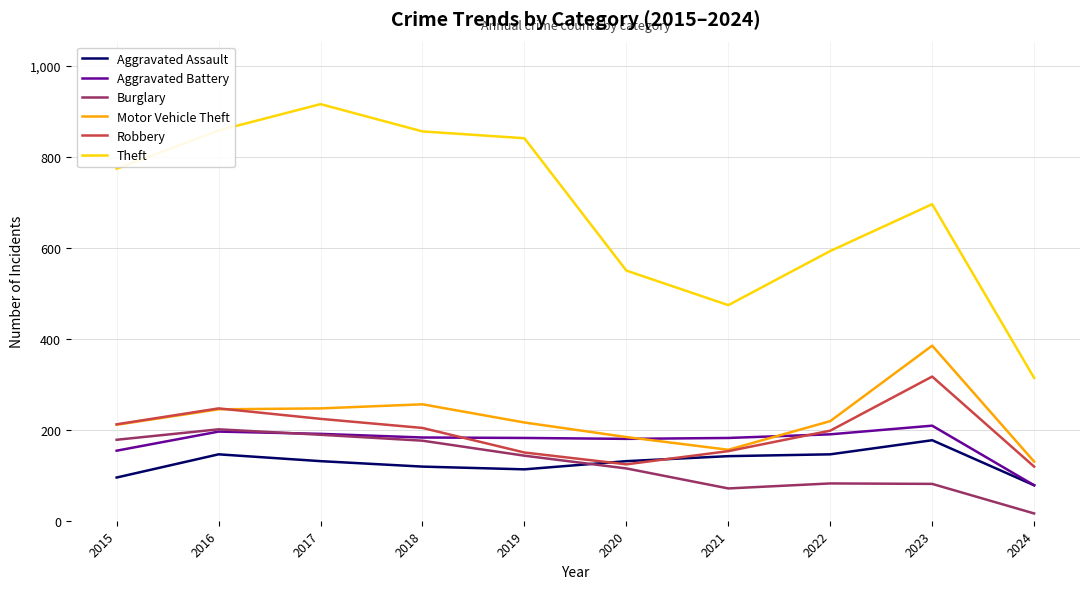

What is the difference between the second highest and minimum values in the Burglary series?

173